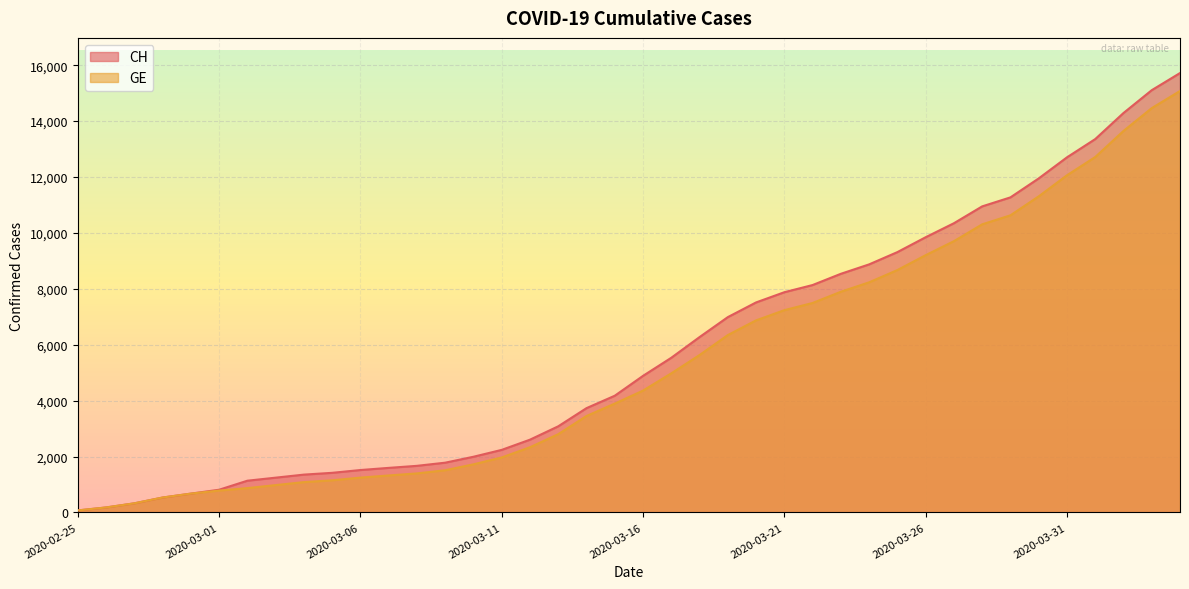

At which label is GE closest to 7574?

2020-03-22